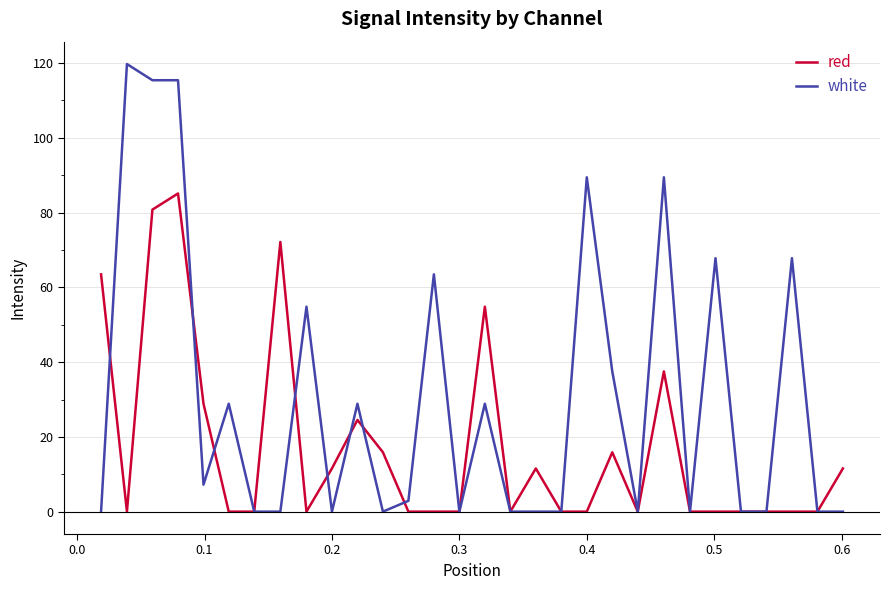

What is the maximum value shown in the chart?

119.8